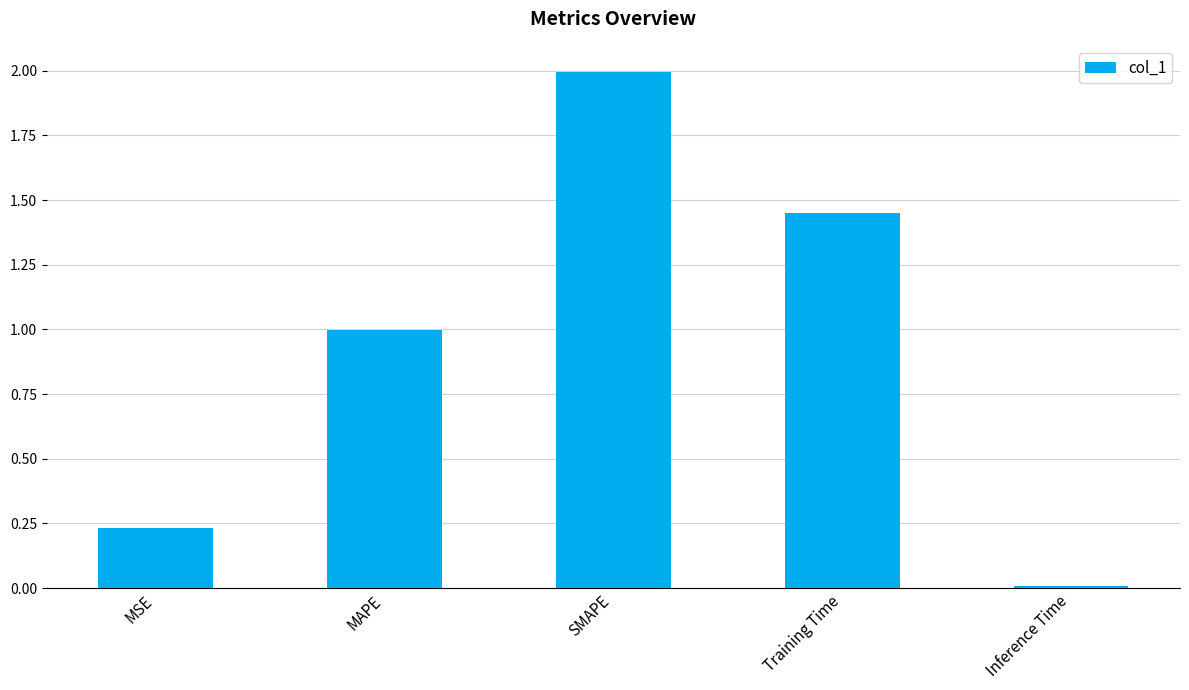

What is the label of the 3rd bar from the left?

SMAPE